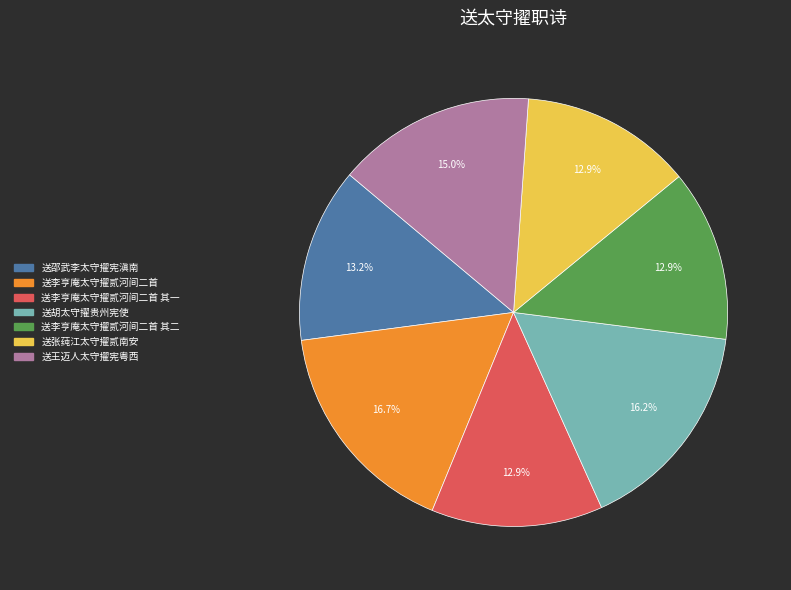

Between 送李亨庵太守擢贰河间二首 and 送李亨庵太守擢贰河间二首 其二, which is larger?

送李亨庵太守擢贰河间二首